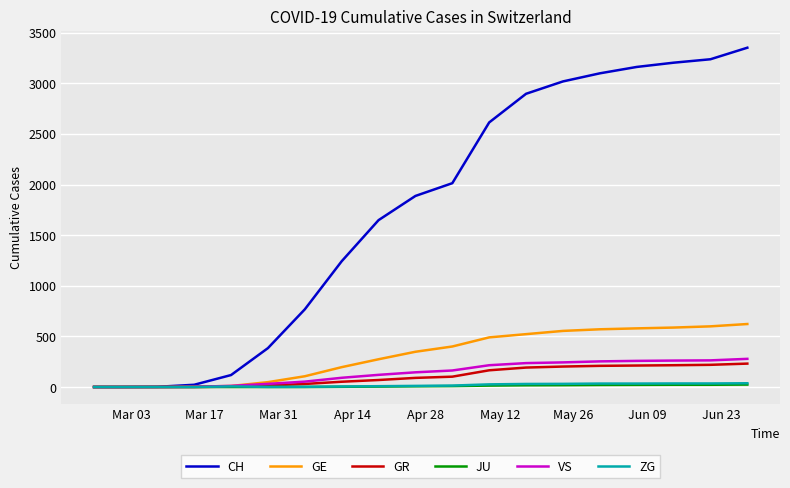

Which series has the largest range (max minus min)?

CH